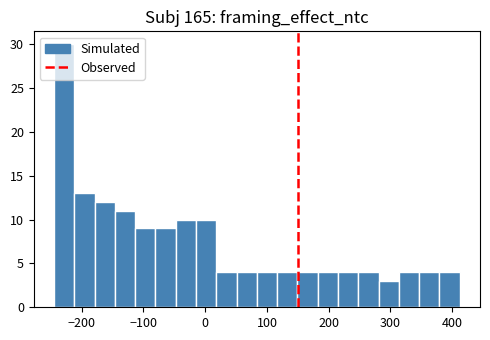

Around what value on the x-axis is the tallest bar? Give the approximate position of its centre, as read against the axis.

-230